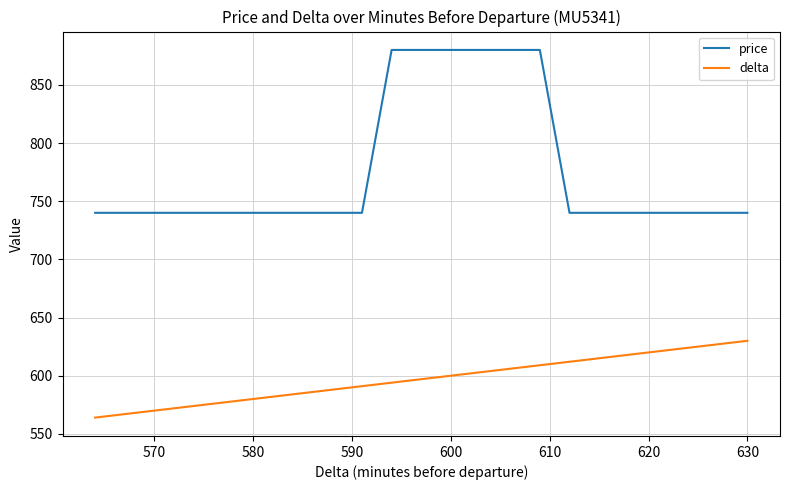

How many categories are shown in the chart?

20